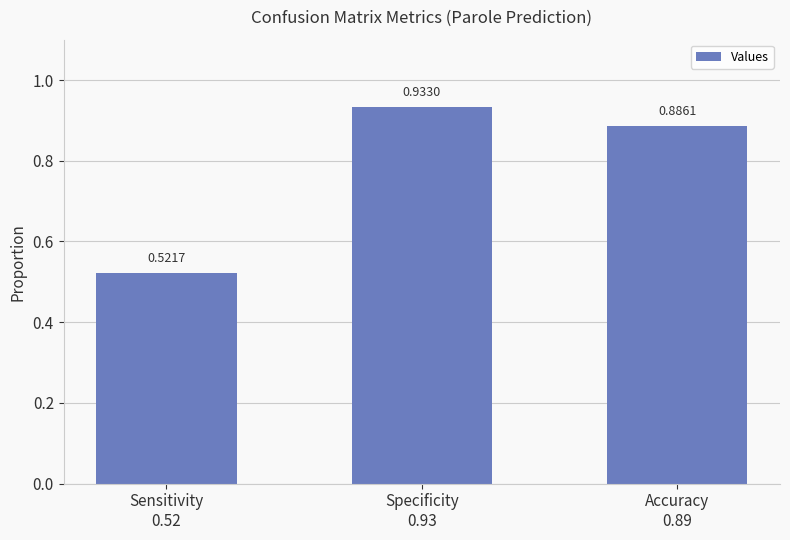

What is the difference between the maximum and minimum values?

0.4